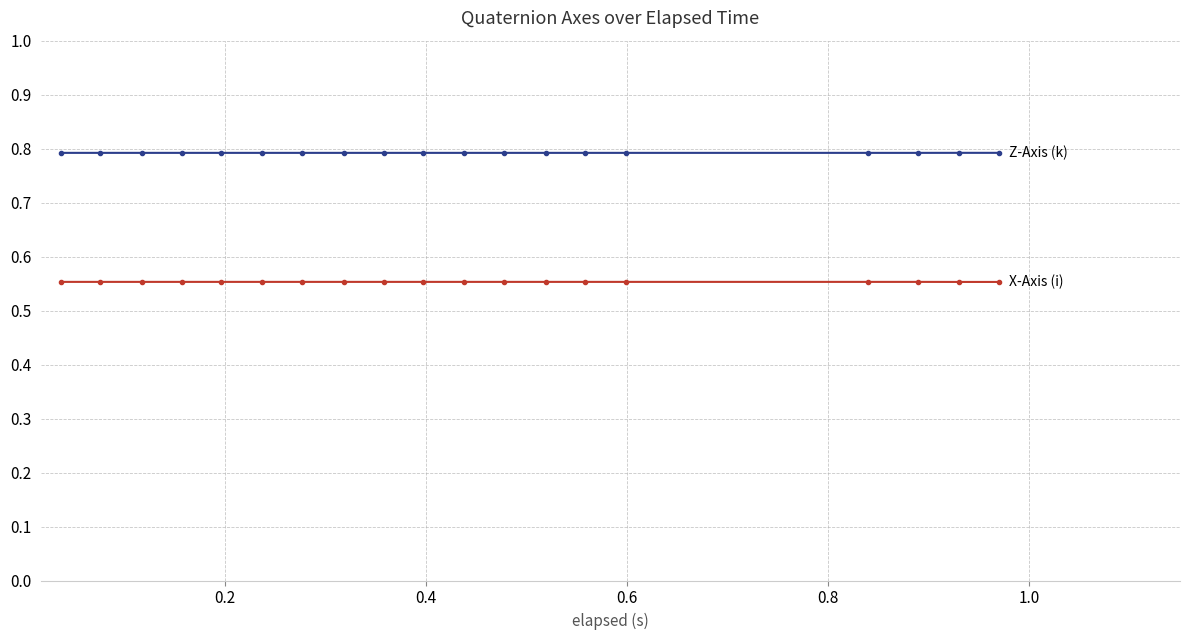

Does the chart display data point markers on the line(s)?

Yes